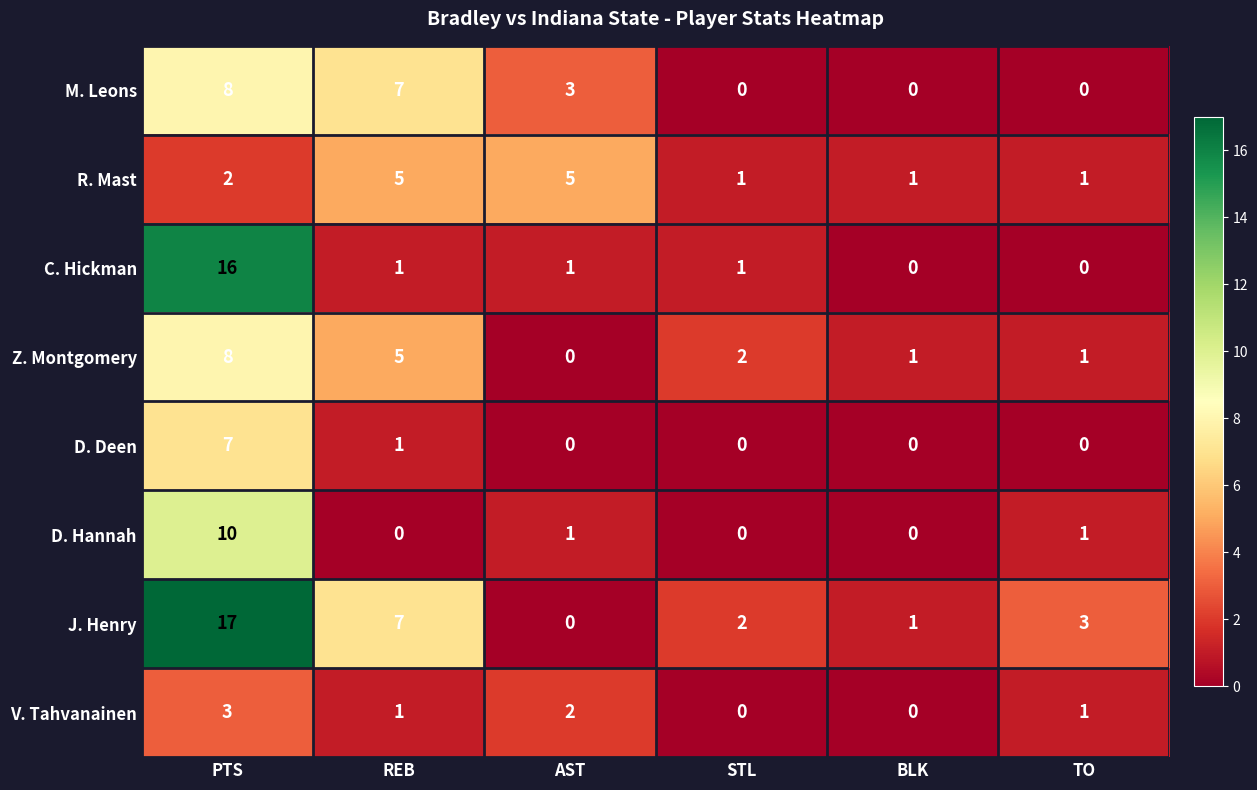

What is the difference between the maximum and minimum values in the J. Henry series?

17